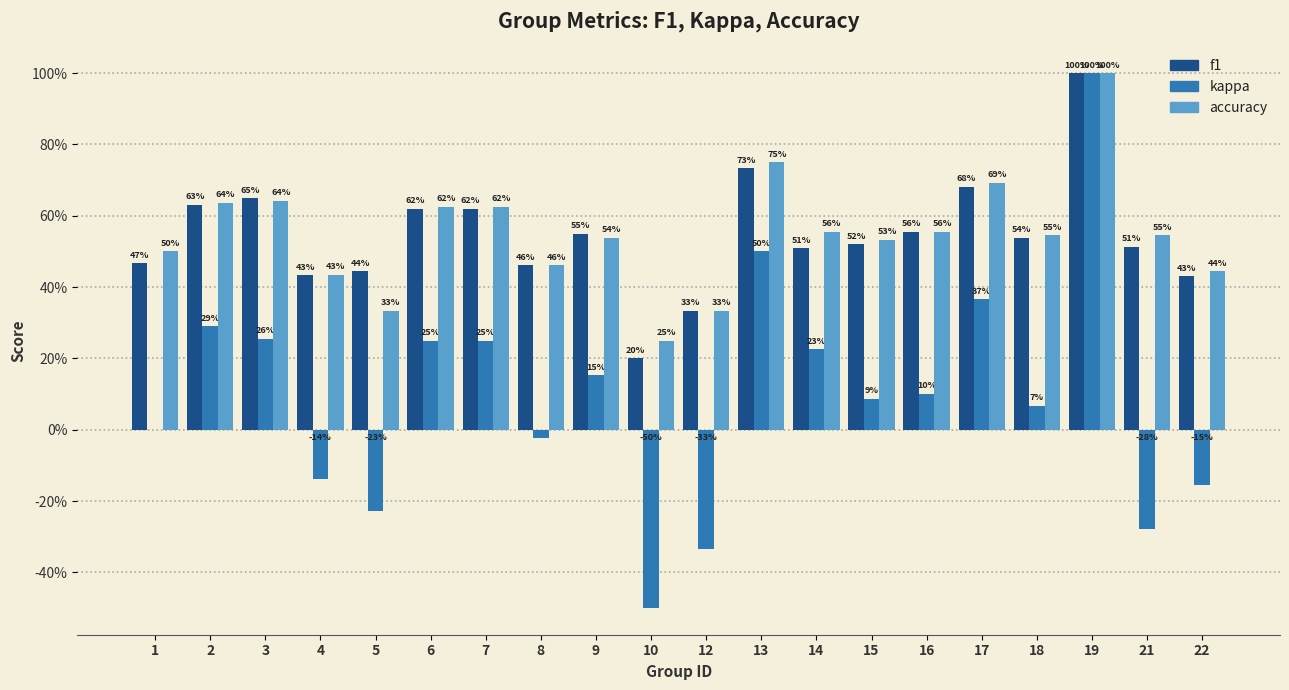

Which category has the lowest value across all series?

10